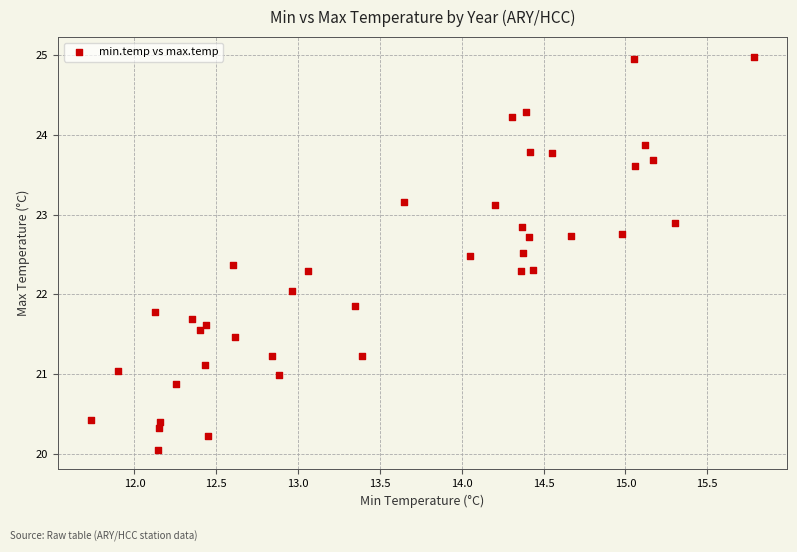

What is the range of X values (max minus min)?

4.0